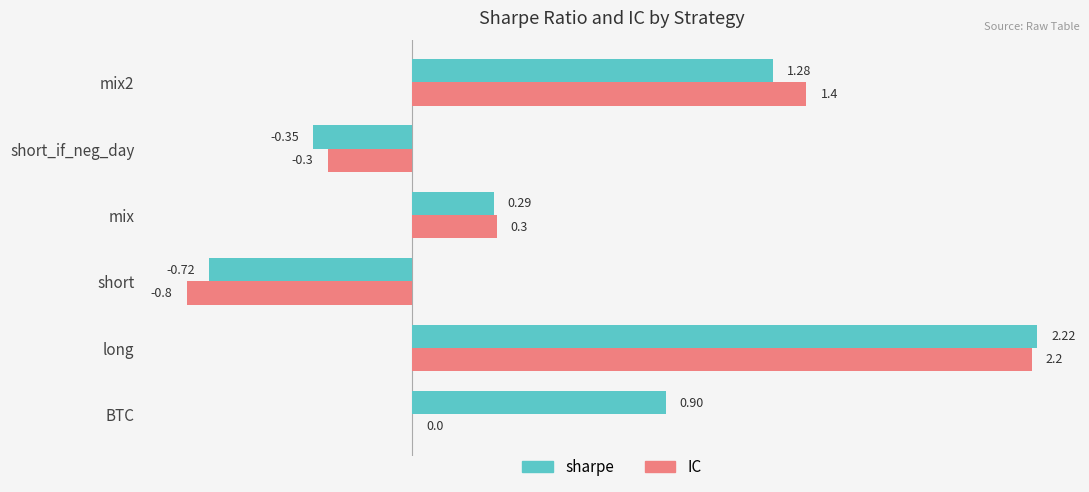

Between mix and mix2, which series saw the biggest shift?

IC